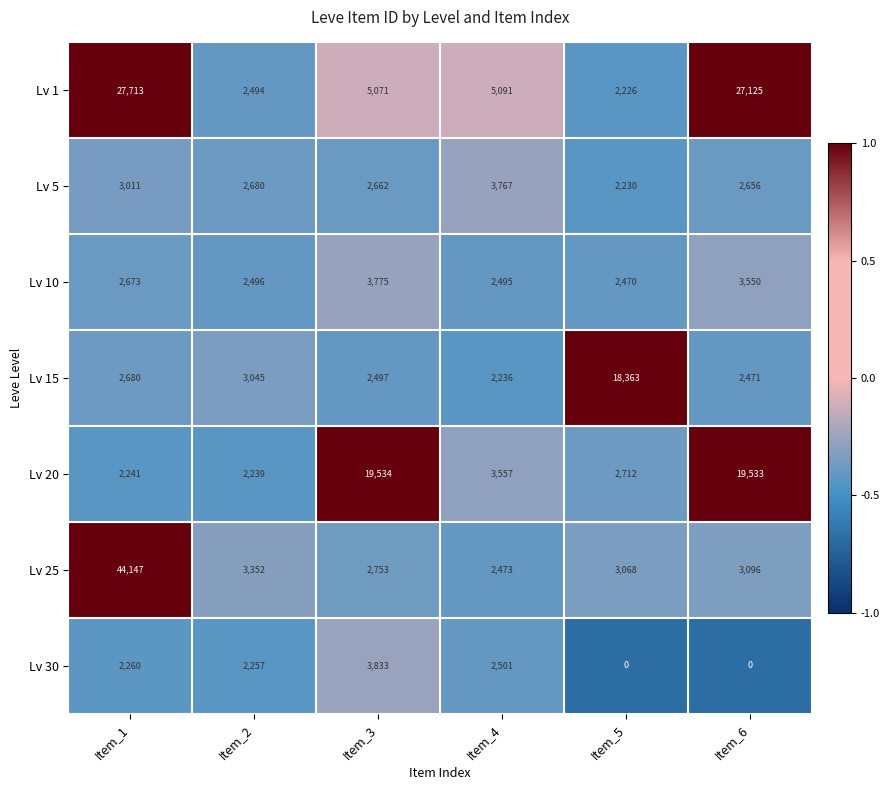

At Item_2, list the series in order from smallest to largest.

Lv 20, Lv 30, Lv 1, Lv 10, Lv 5, Lv 15, Lv 25